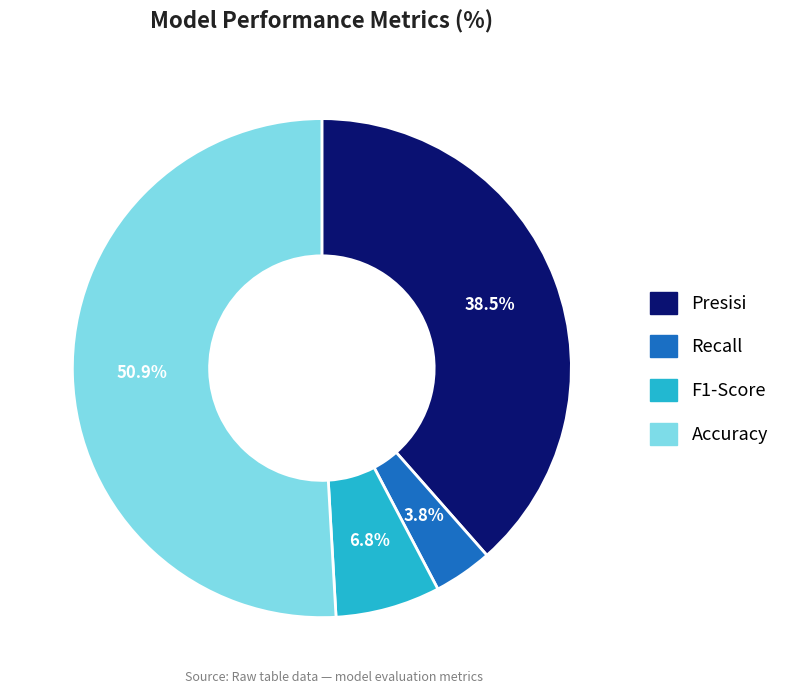

Which slice represents more than half of the pie?

Accuracy